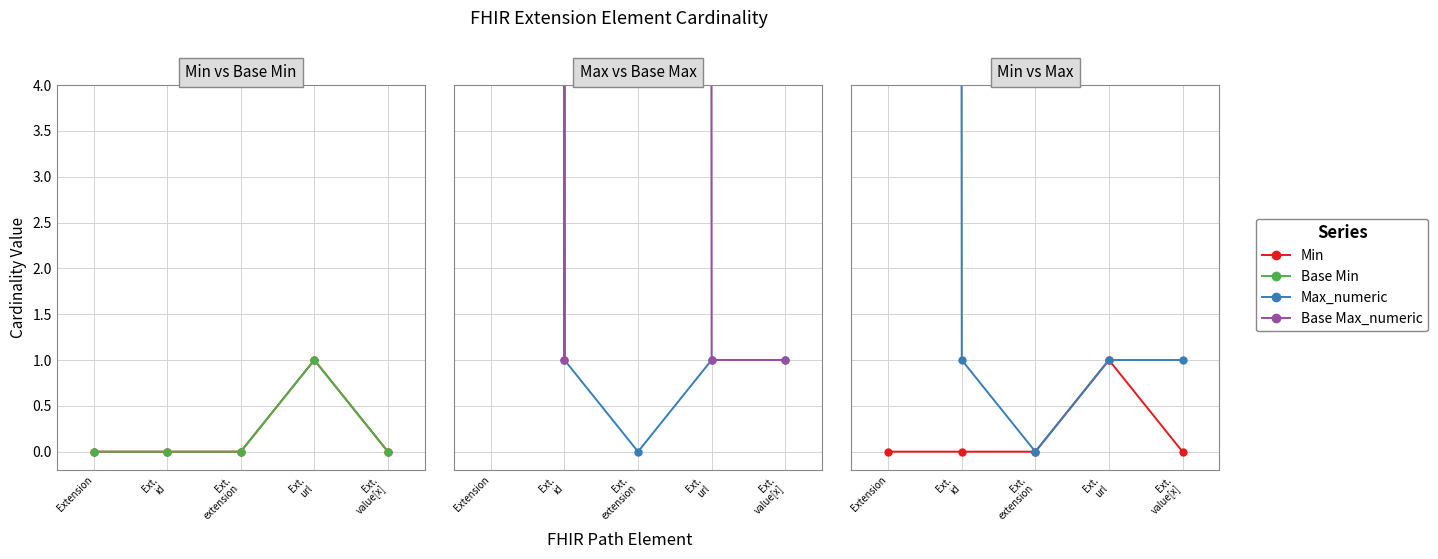

How many lines are shown in the chart?

4